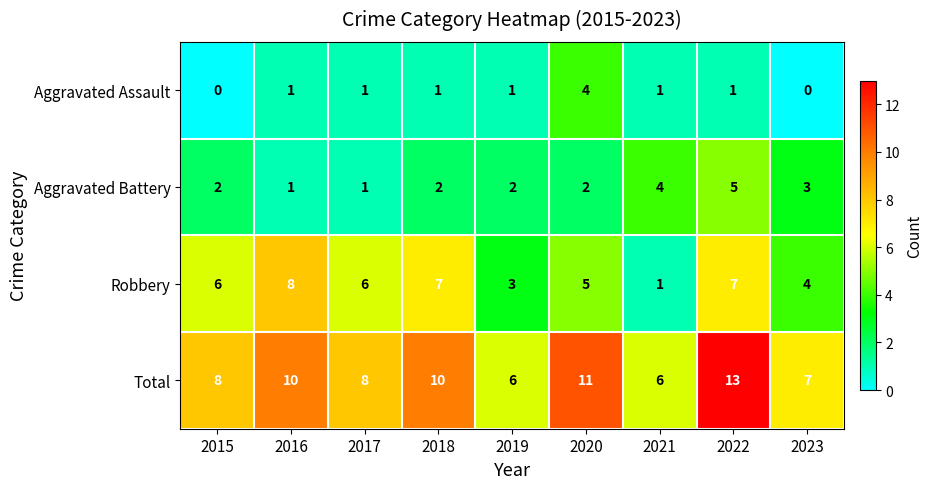

What is the greatest value displayed?

13